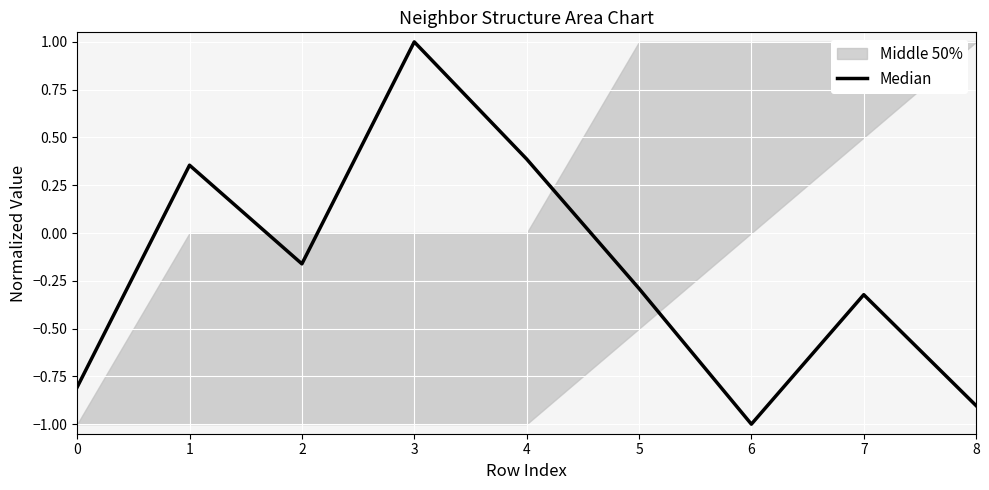

Reading left to right, extract all data points from this chart.

0=-0.8	1=0.4	2=-0.2	3=1.0	4=0.4	5=-0.3	6=-1.0	7=-0.3	8=-0.9